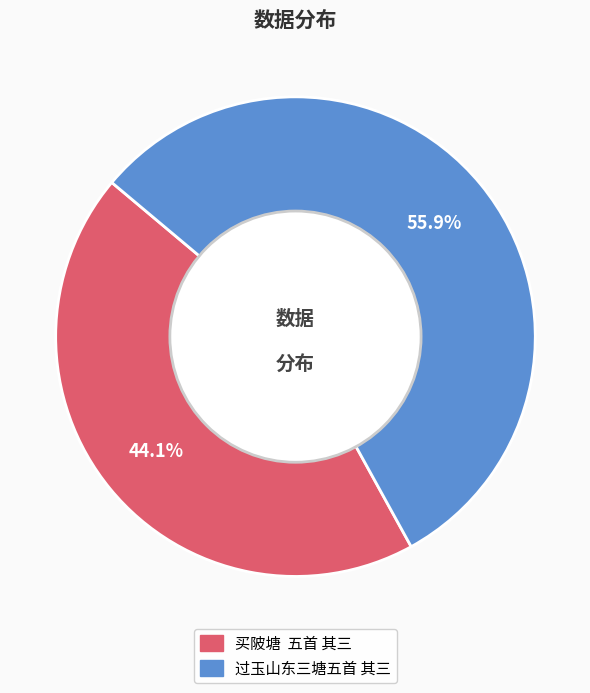

Which category has the biggest portion of the pie?

过玉山东三塘五首 其三